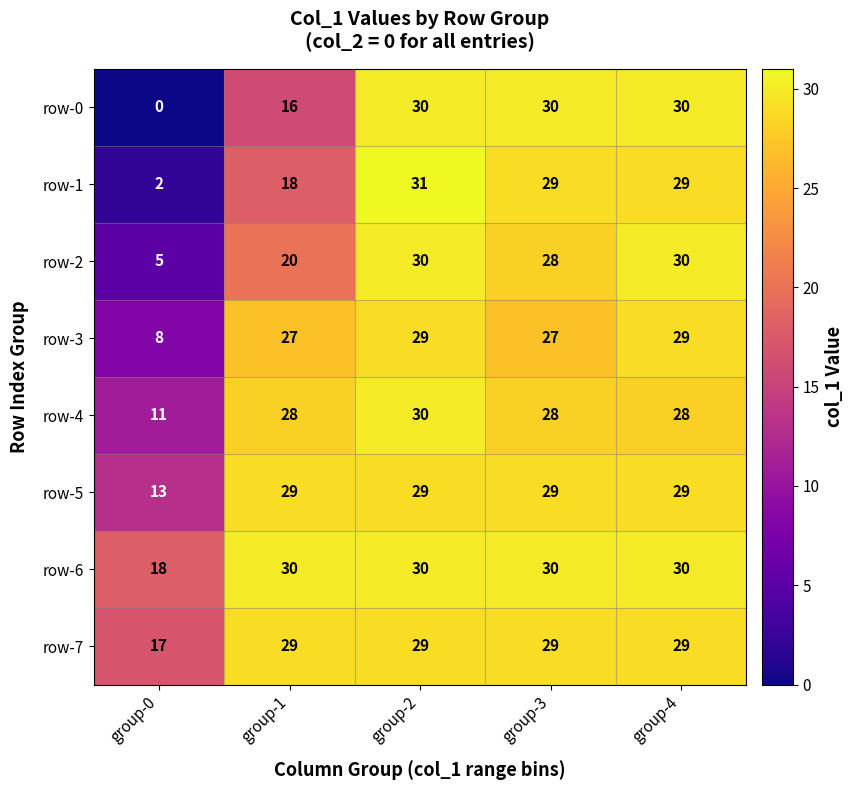

What is the sum of all row-4 values?

125